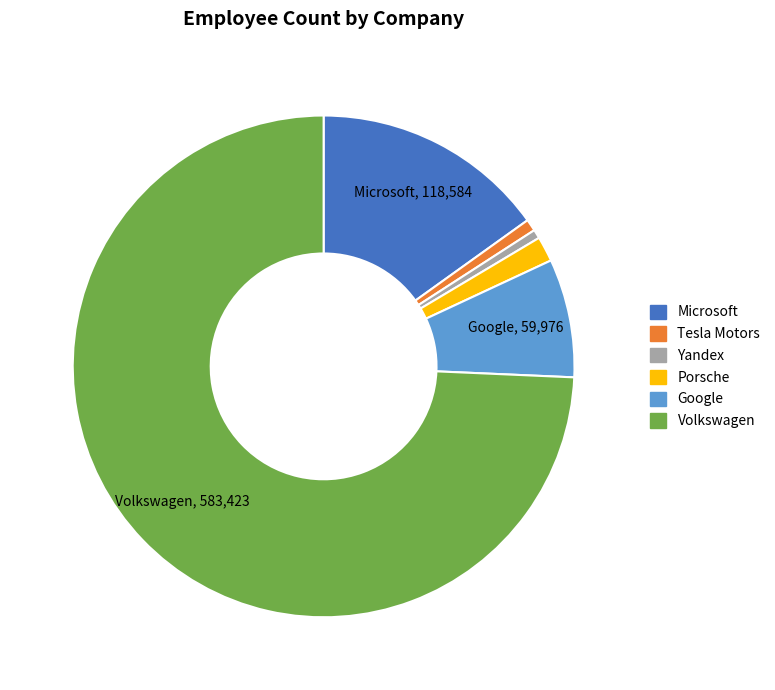

Combined, do Yandex and Microsoft account for over 50%?

No